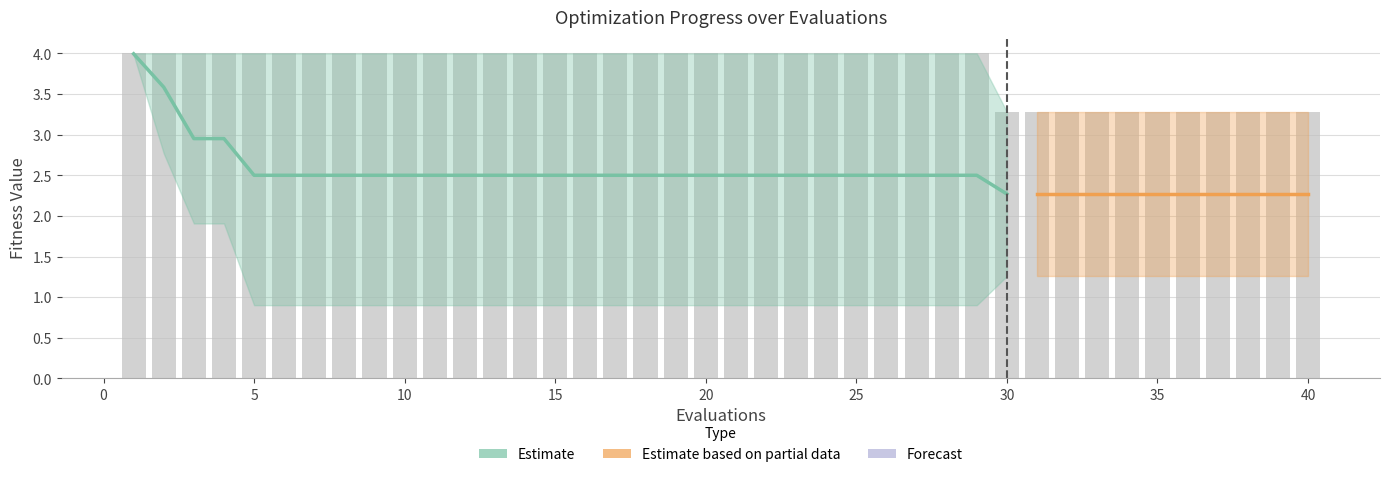

Between 25 and 39, which is larger?

25